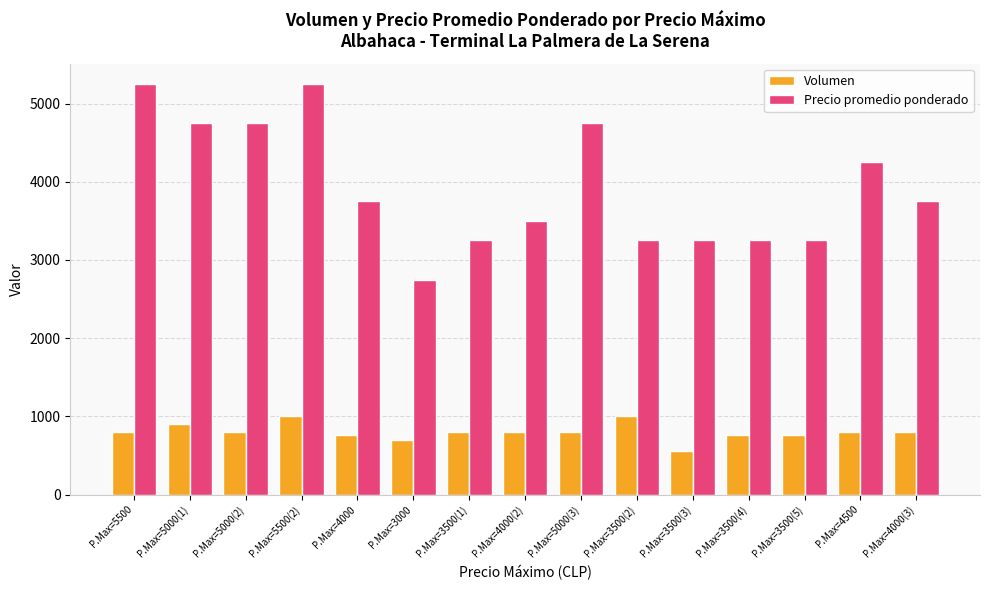

Is it true that Volumen equals 1557 at P.Max=5500(2)?

False